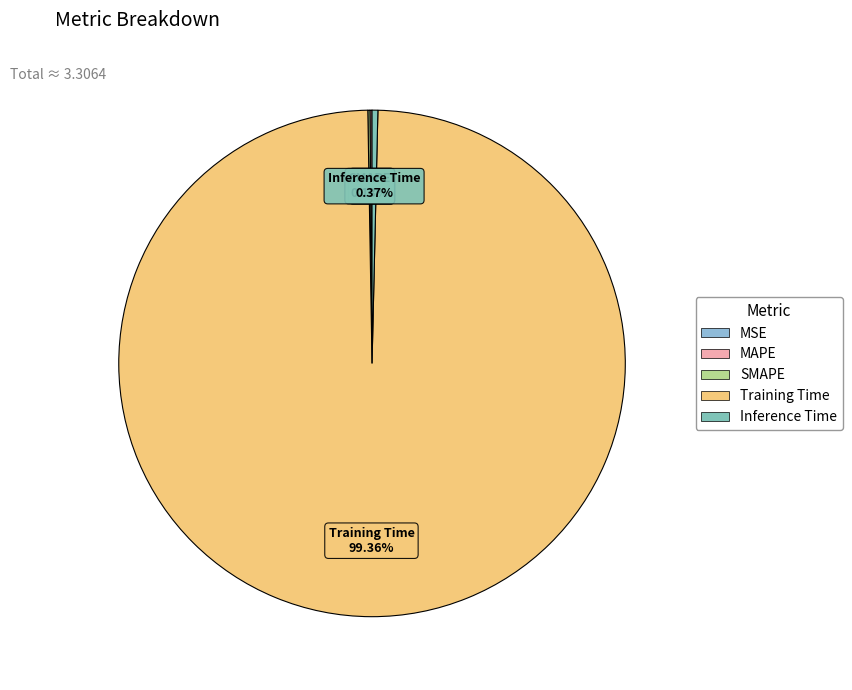

True or false: Inference Time accounts for 0% of the total.

True